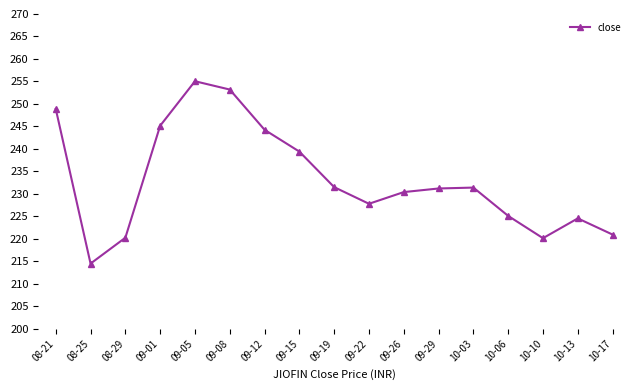

What position from the left is 10-03?

13